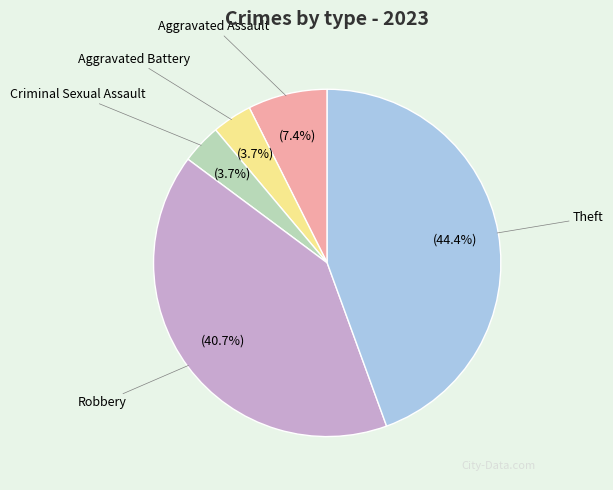

Is the sum of Robbery and Theft greater than half?

Yes